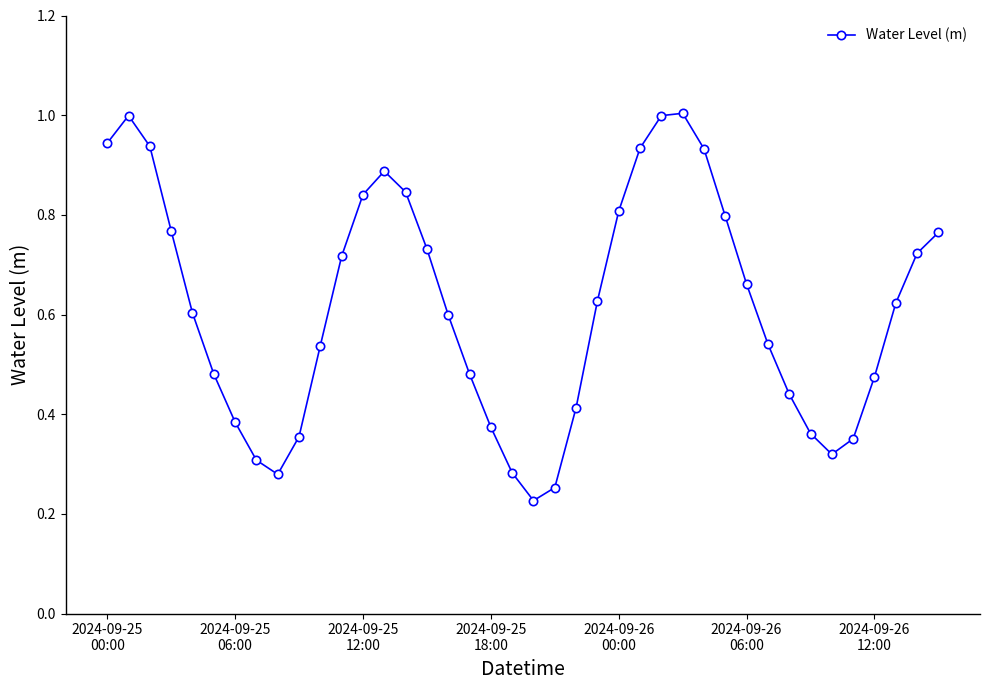

What is the greatest value displayed?

1.0